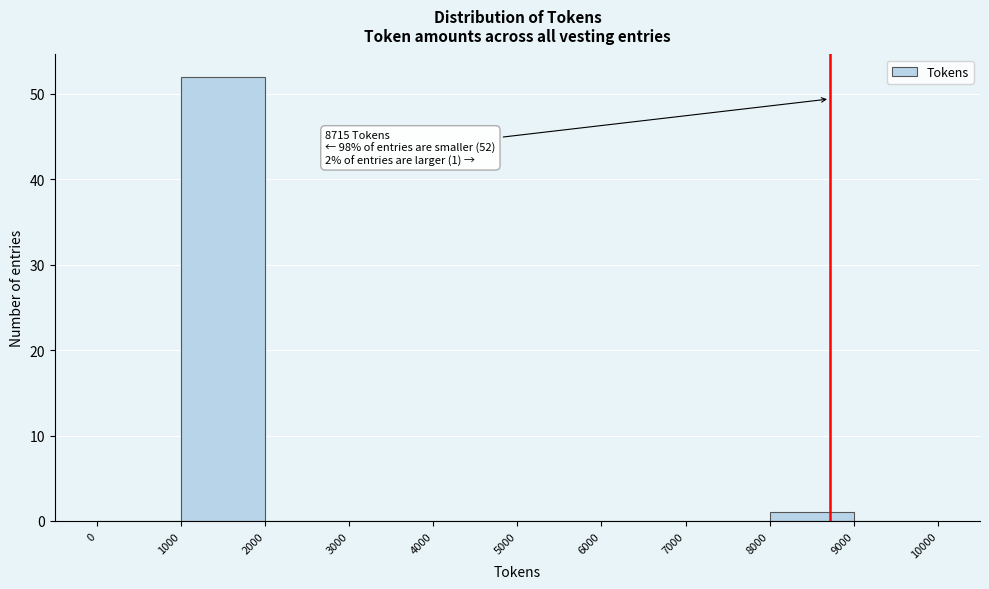

Over which range of the x-axis is the bar tallest?

1000 to 2000